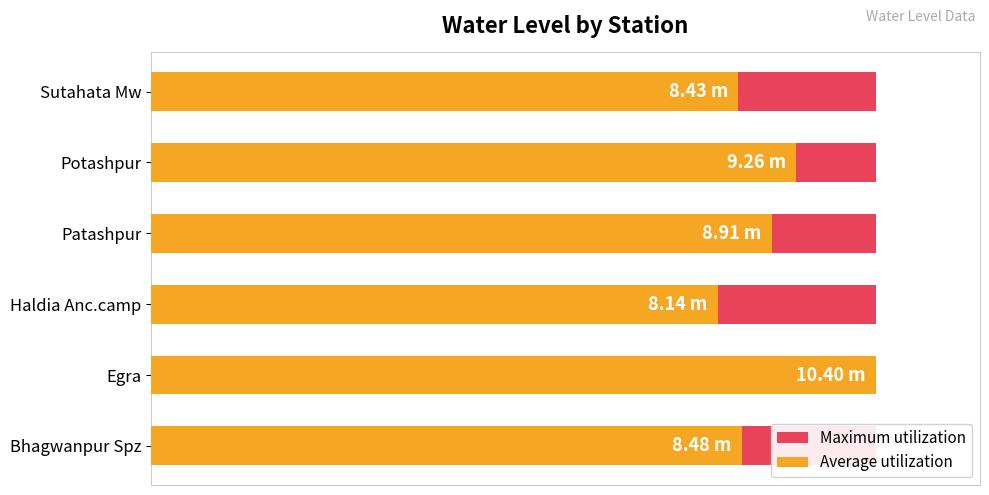

Which series changed the most between 4 and 6?

Average utilization